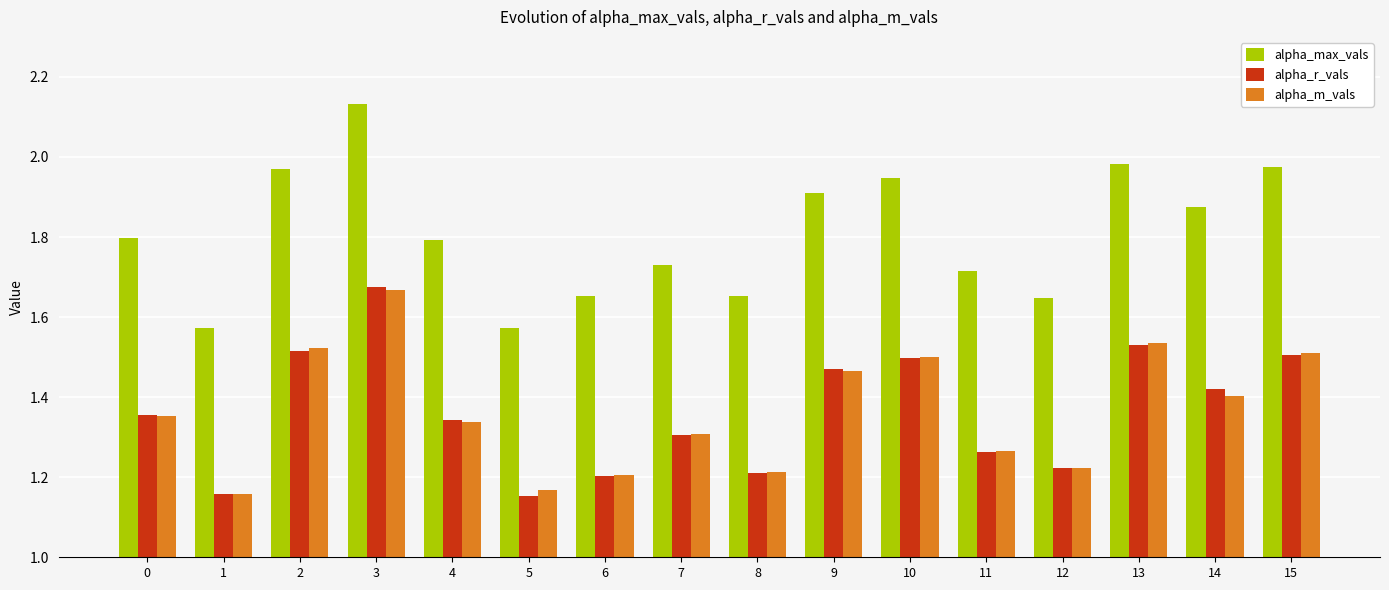

At which category does the chart reach its peak across all series?

3